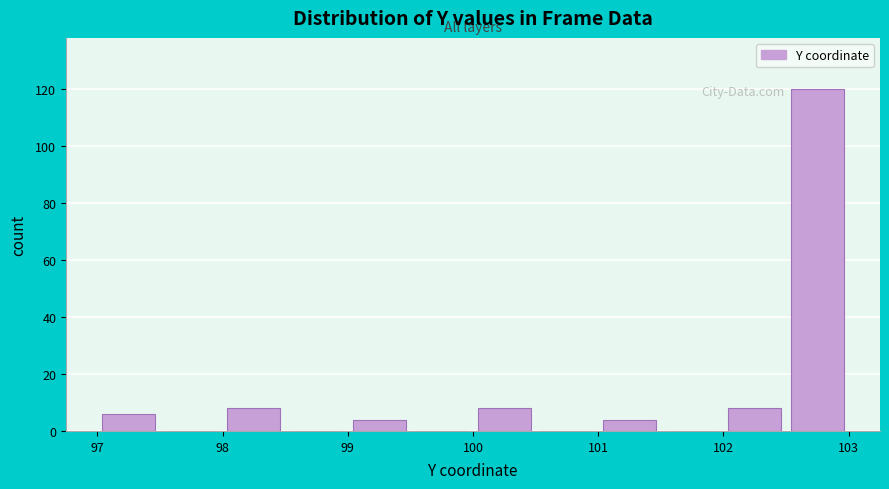

Reading left to right, transcribe this chart: for each bar, give the range it covers on the x-axis and its height. The values are not printed on the chart, so give them approximately, as read against the axis.

97.0 to 97.5: 6
97.5 to 98.0: 0
98.0 to 98.5: 8
98.5 to 99.0: 0
99.0 to 99.5: 4
99.5 to 100.0: 0
100.0 to 100.5: 8
100.5 to 101.0: 0
101.0 to 101.5: 4
101.5 to 102.0: 0
102.0 to 102.5: 8
102.5 to 103.0: 120